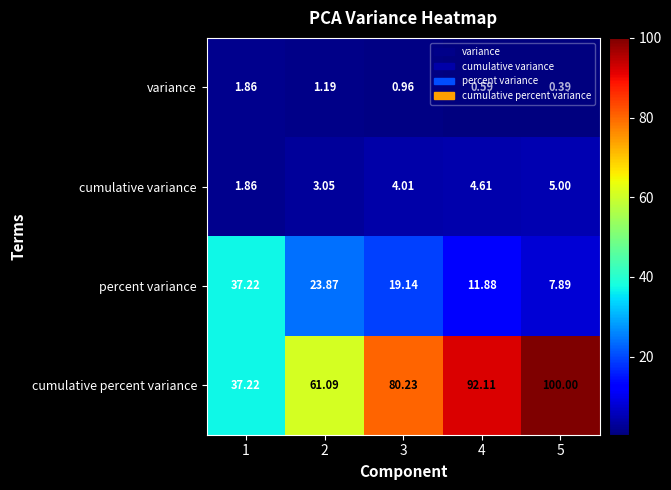

How many data points in cumulative percent variance are above 80?

3